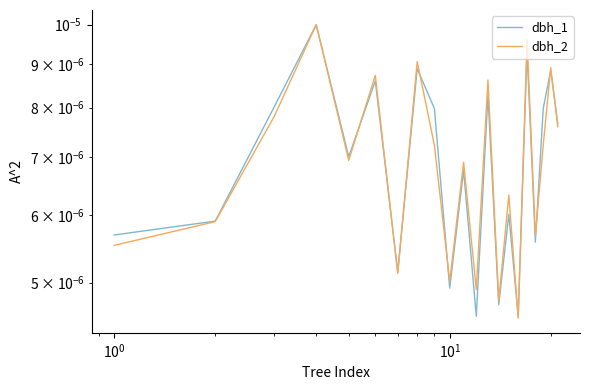

What are all the series names shown in the legend?

dbh_1, dbh_2